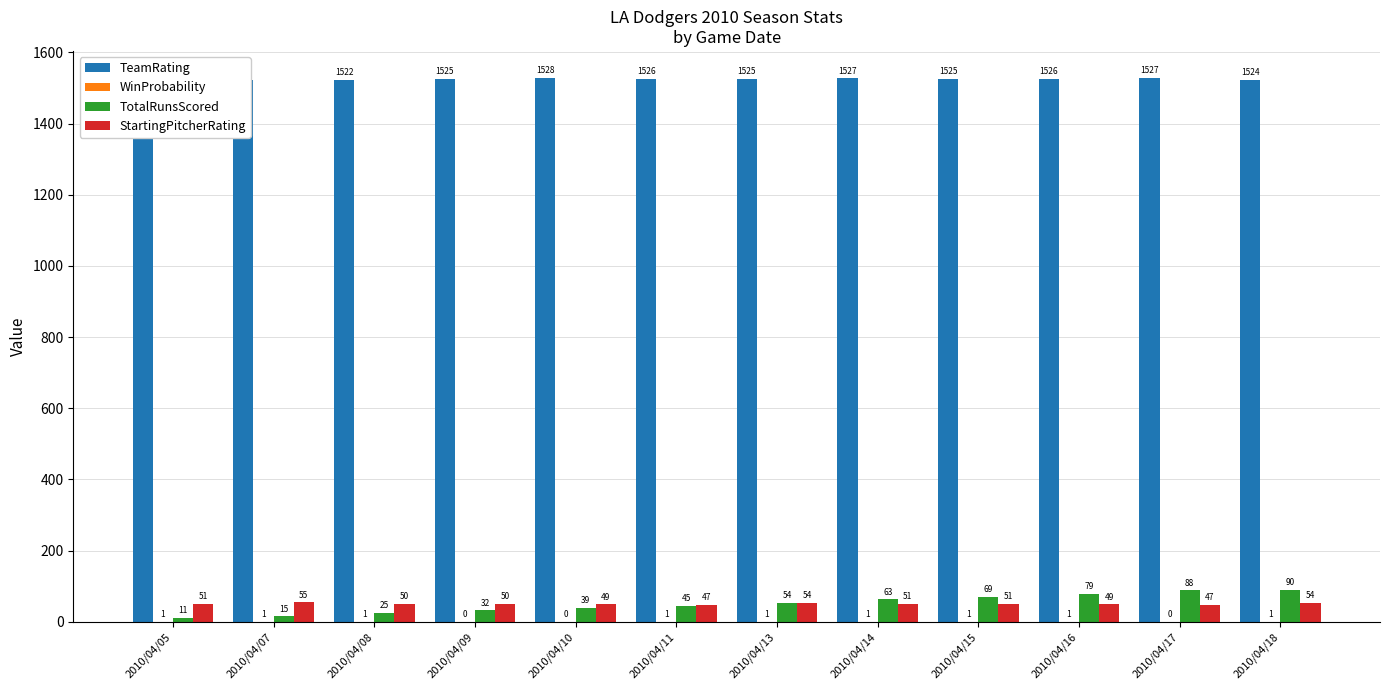

Is it true that TeamRating equals 2230.7 at 2010/04/05?

False